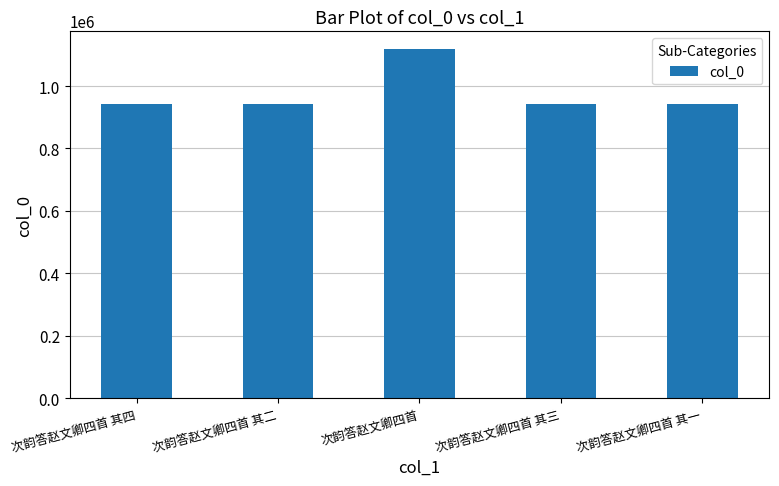

What is the label of the 1st bar from the left?

次韵答赵文卿四首 其四